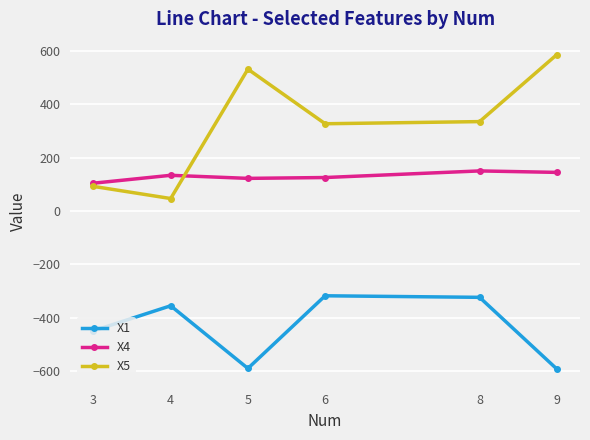

Is the value of X4 at 8 greater than the value of X5 at 3?

Yes